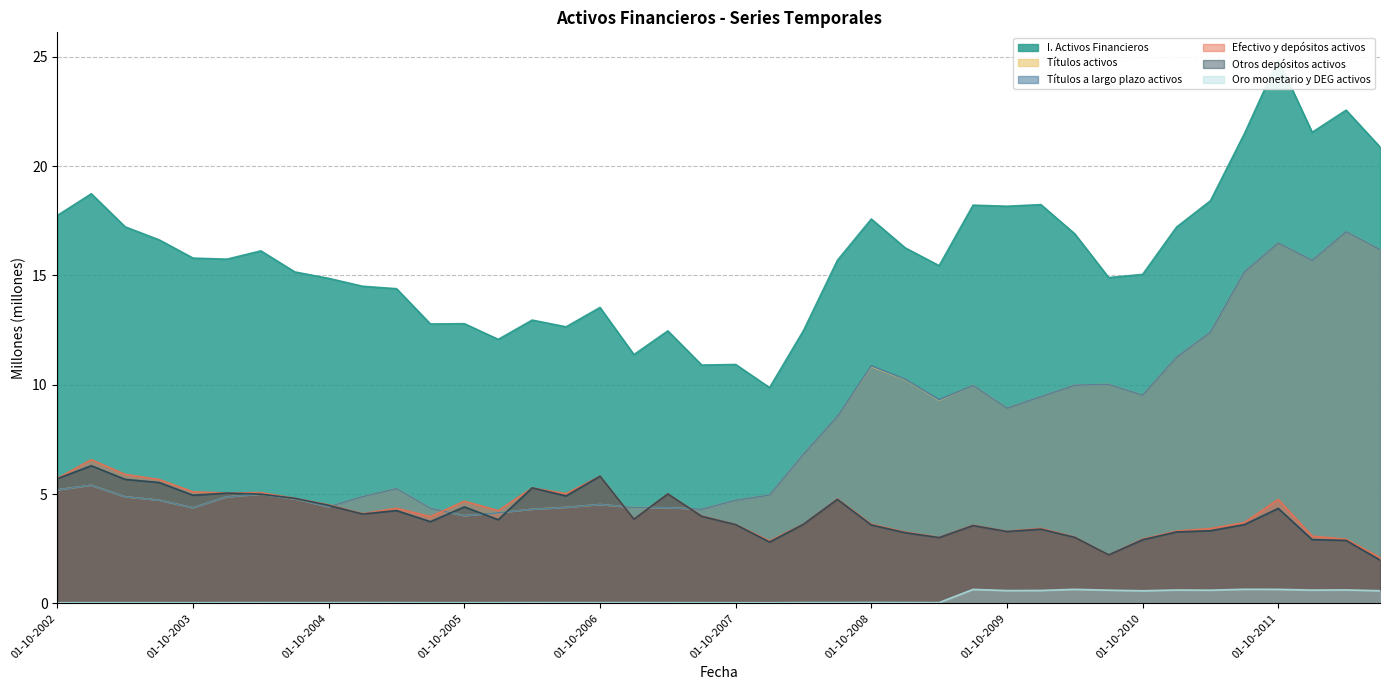

The value of Títulos activos at 01-07-2009 is 13.3. True or false?

False